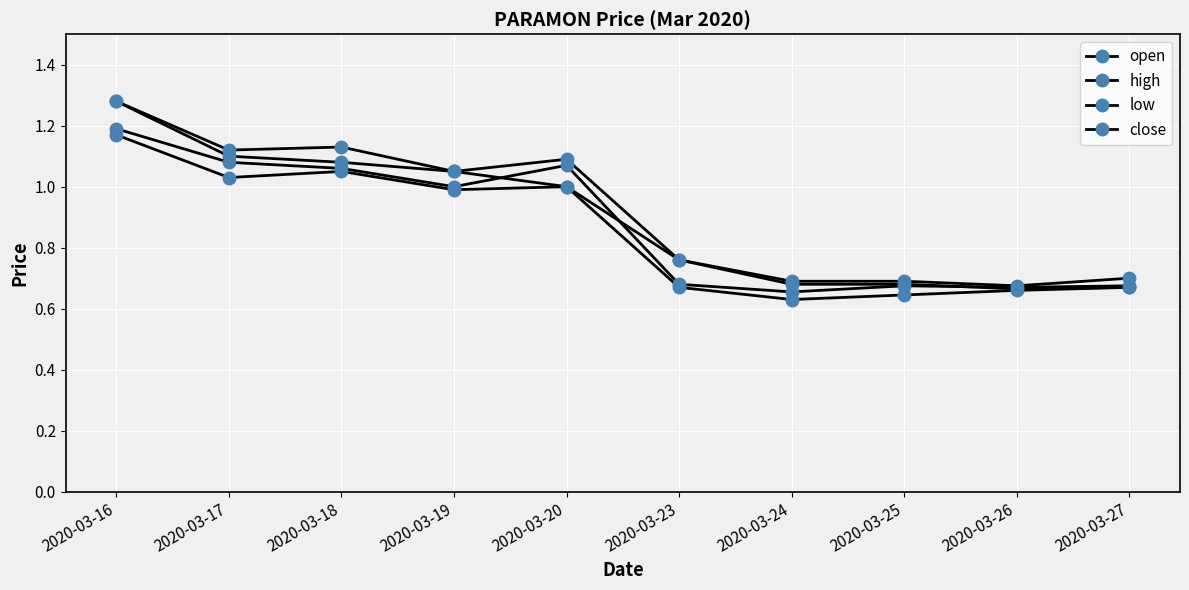

How many lines are shown in the chart?

4